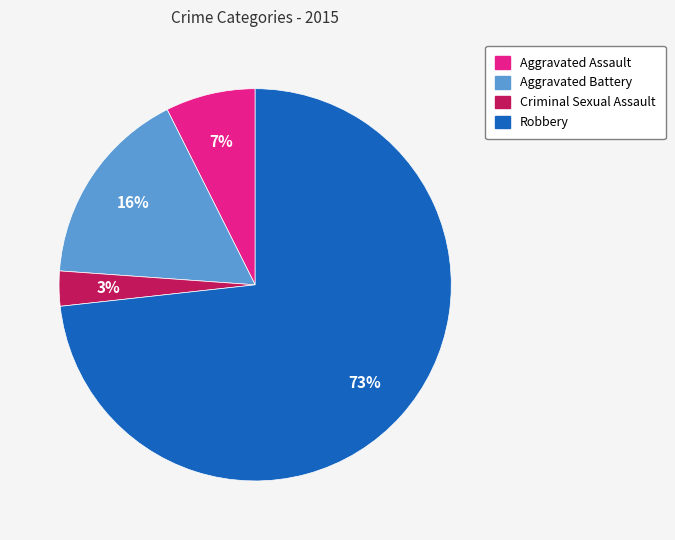

The Criminal Sexual Assault slice represents 8% of the pie. True or false?

False